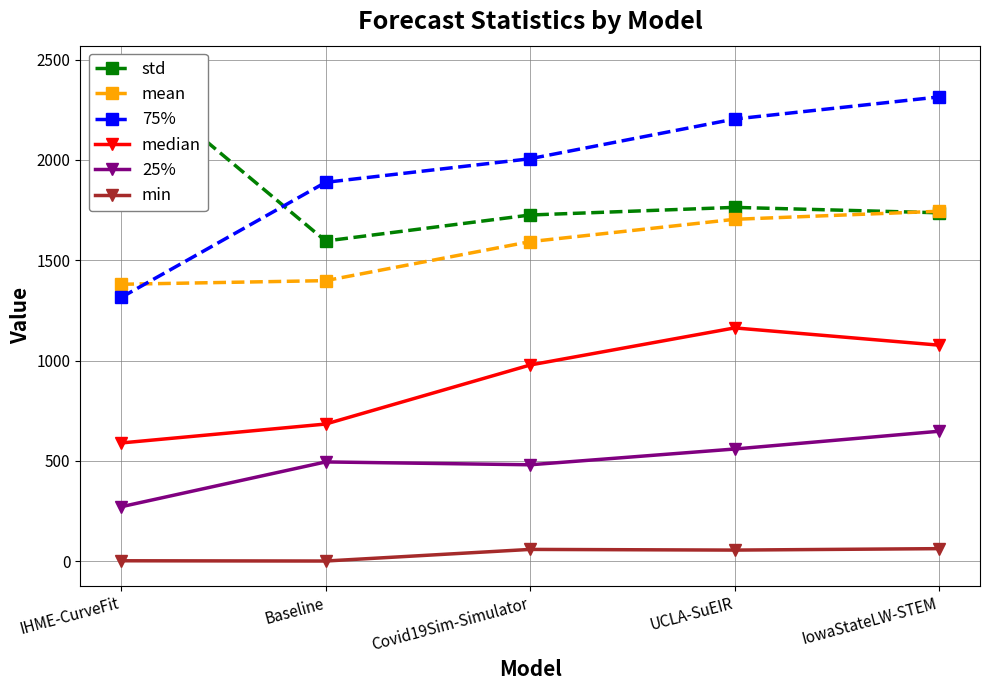

Which series has the largest total across all categories?

75%